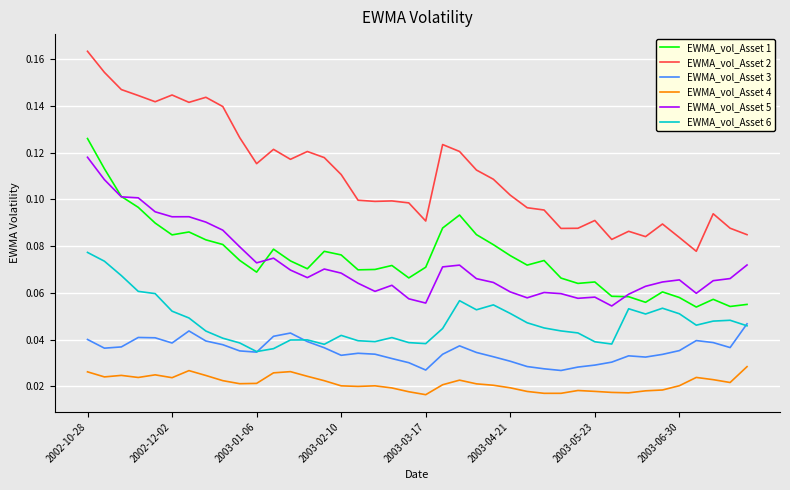

List the series in order of their peak value, highest first.

EWMA_vol_Asset 2, EWMA_vol_Asset 1, EWMA_vol_Asset 5, EWMA_vol_Asset 6, EWMA_vol_Asset 3, EWMA_vol_Asset 4